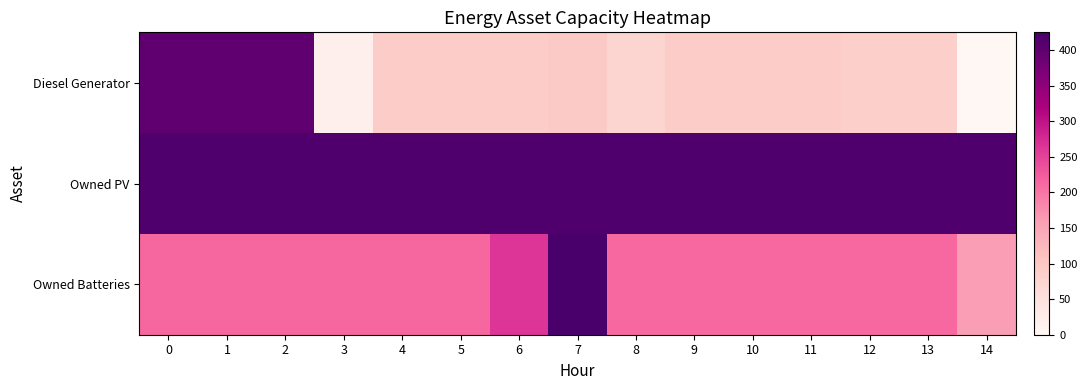

Reading right to left, transcribe all the data shown in this chart.

Diesel Generator: 14=0	13=85	12=85	11=91	10=91	9=91	8=78	7=96	6=90	5=90	4=90	3=18	2=400	1=400	0=400
Owned PV: 14=416	13=416	12=416	11=416	10=416	9=416	8=416	7=416	6=416	5=416	4=416	3=416	2=416	1=416	0=416
Owned Batteries: 14=161	13=212	12=212	11=212	10=212	9=212	8=212	7=425	6=264	5=213	4=213	3=213	2=213	1=213	0=213